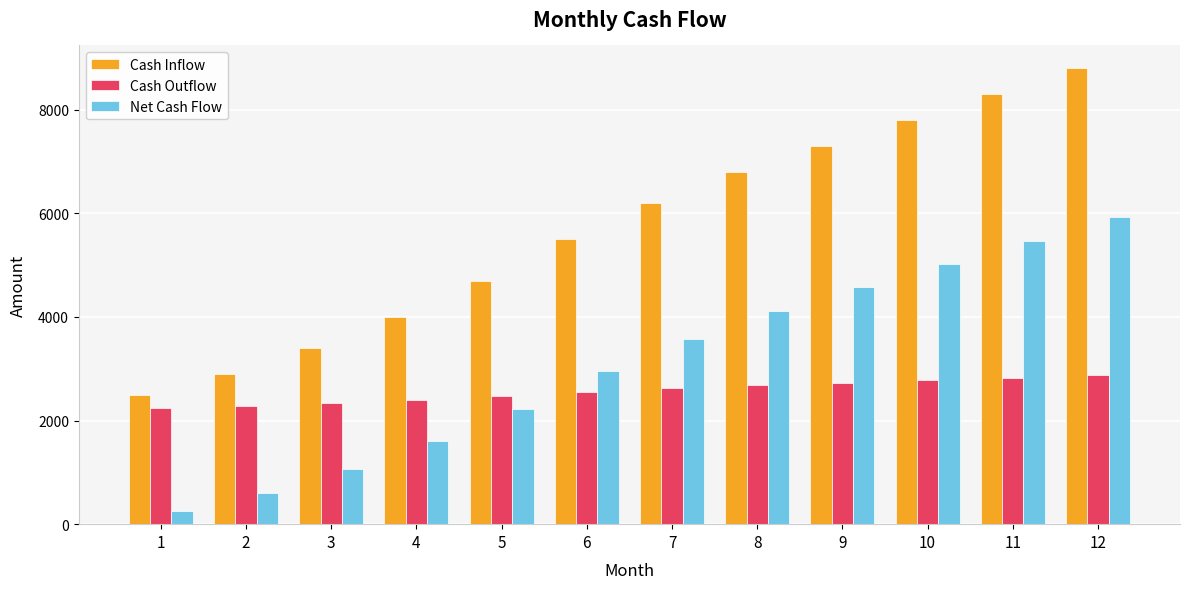

List the labels in order of Cash Inflow value, largest first.

12, 11, 10, 9, 8, 7, 6, 5, 4, 3, 2, 1